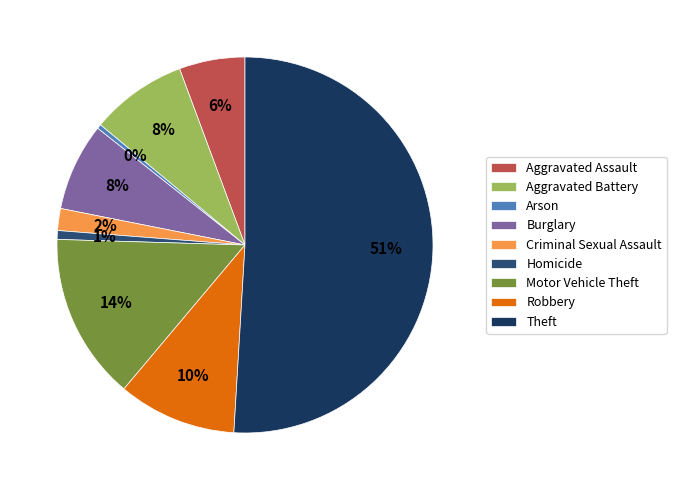

Does any single category account for the majority?

Yes